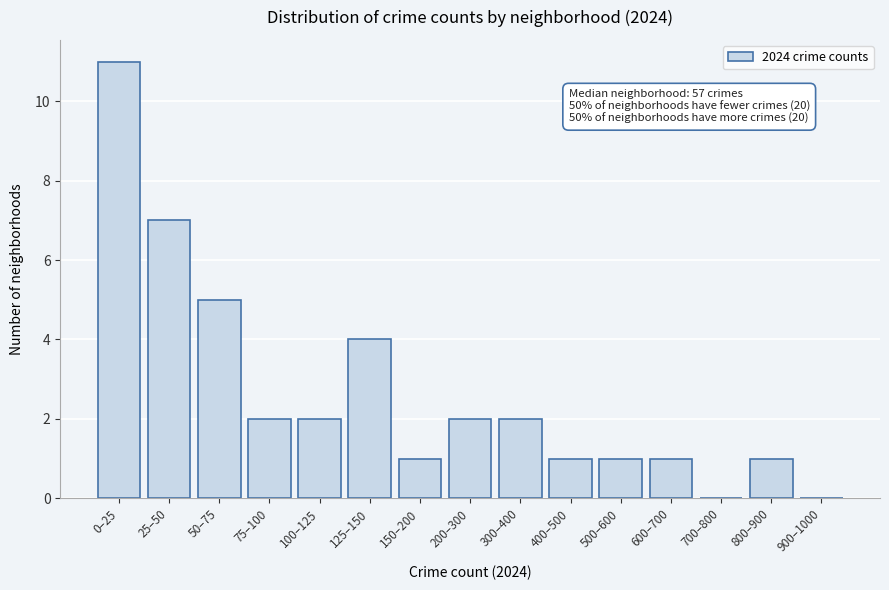

Reading right to left, what are all the values shown in this chart?

900–1000=0	800–900=1	700–800=0	600–700=1	500–600=1	400–500=1	300–400=2	200–300=2	150–200=1	125–150=4	100–125=2	75–100=2	50–75=5	25–50=7	0–25=11